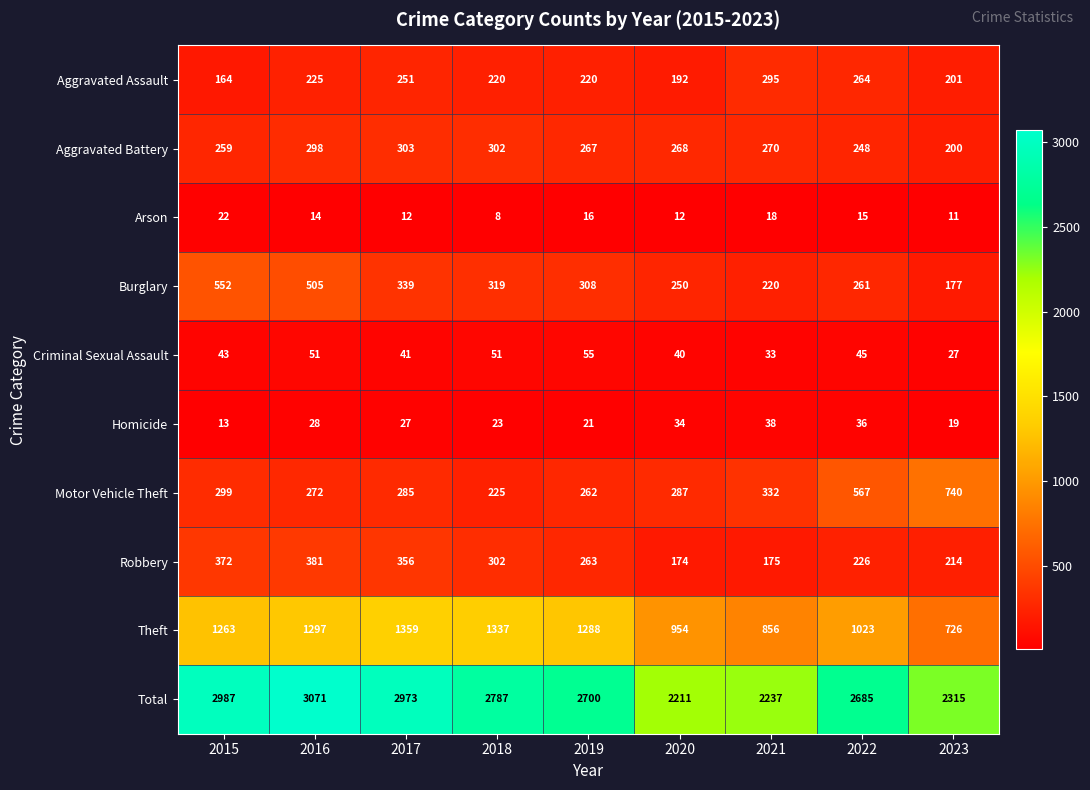

Which series has the largest range (max minus min)?

Total